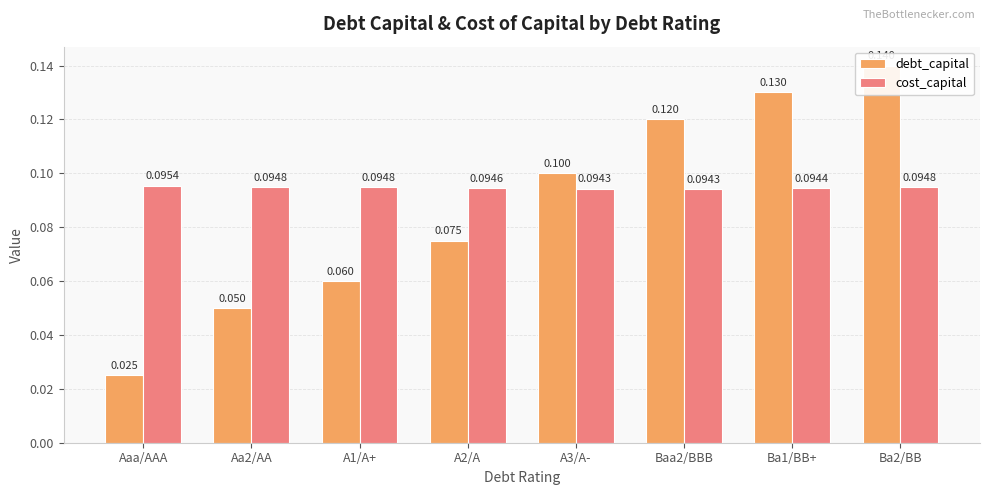

True or false: cost_capital has a value of 0.1 at Aa2/AA.

True